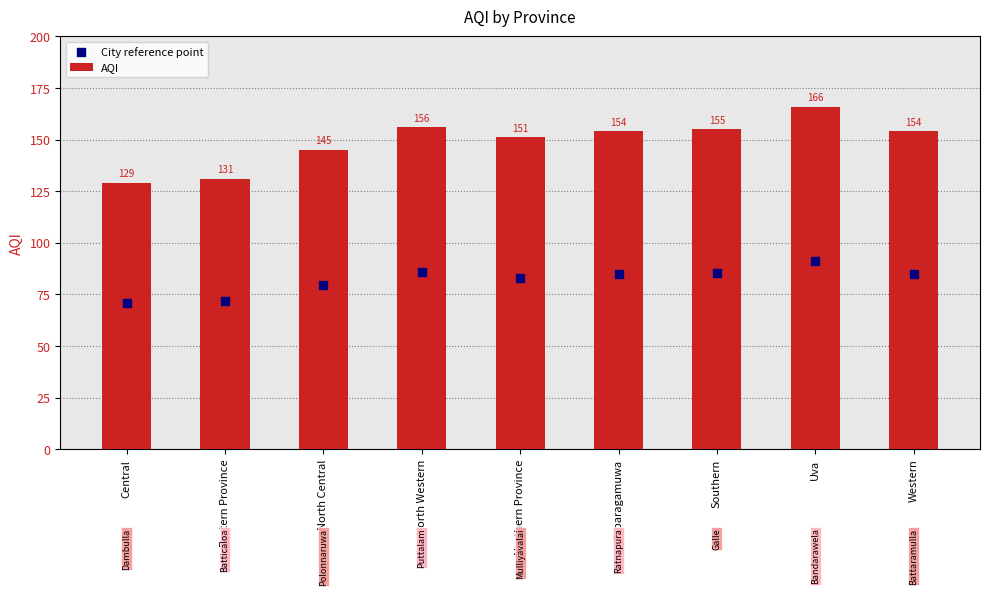

Which series reaches the maximum Y coordinate?

AQI